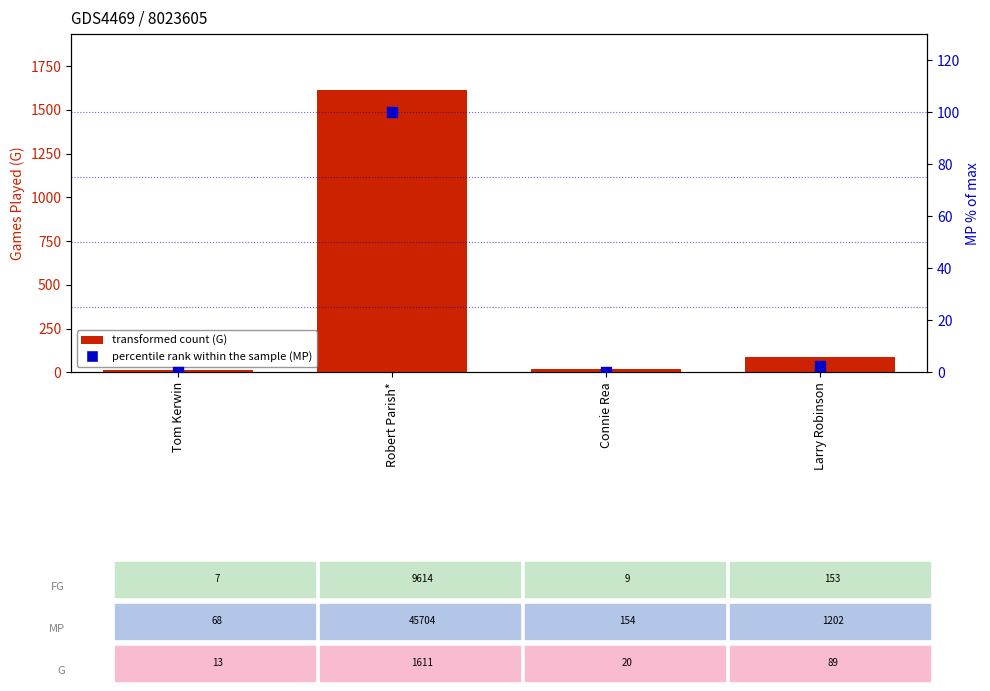

At which category is the sum across all series the highest?

Robert Parish*